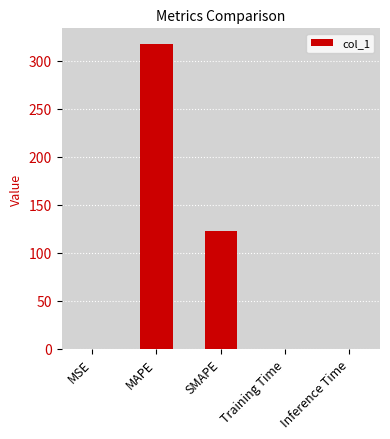

What is the change in value from MAPE to SMAPE?

-195.3